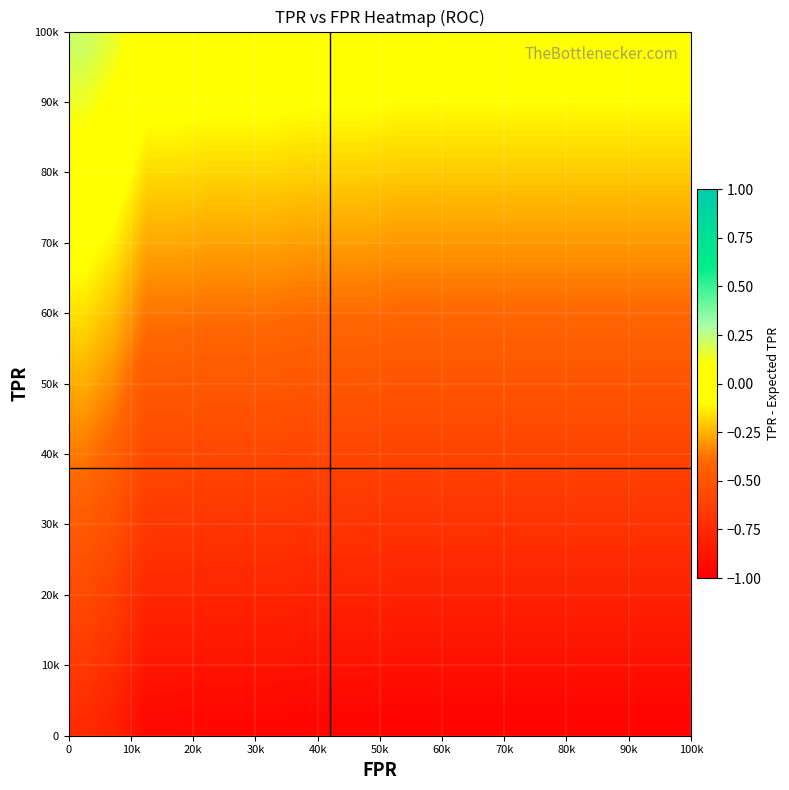

How many series are shown in this chart?

20